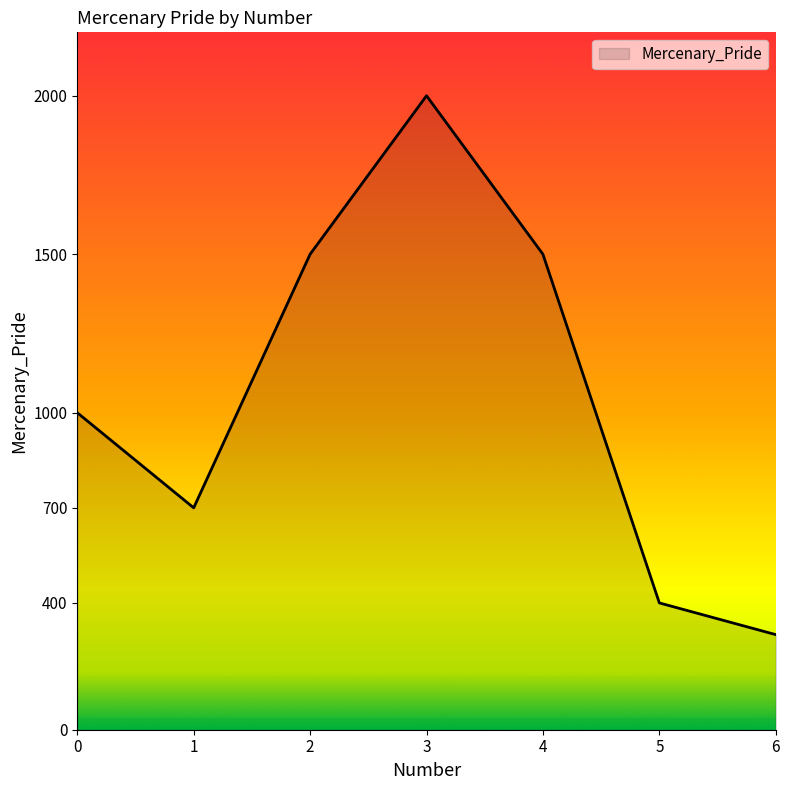

What is the ratio of the value at 2 to the value at 0?

1.5